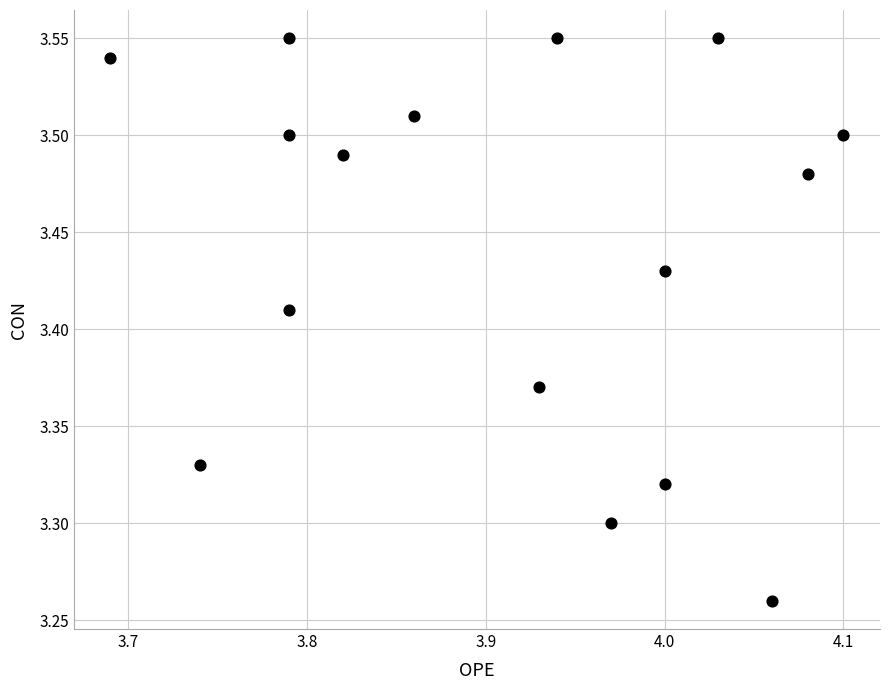

What is the range of Y values (max minus min)?

0.3